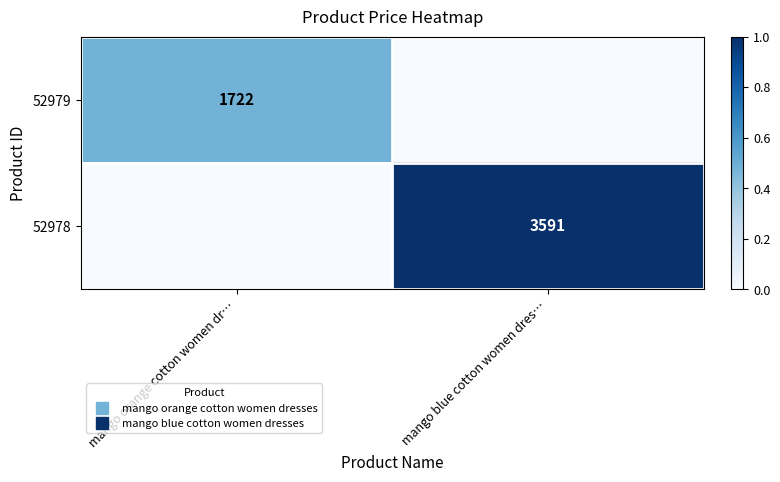

Where is 52979 nearest to the value 0?

mango blue cotton women dres…